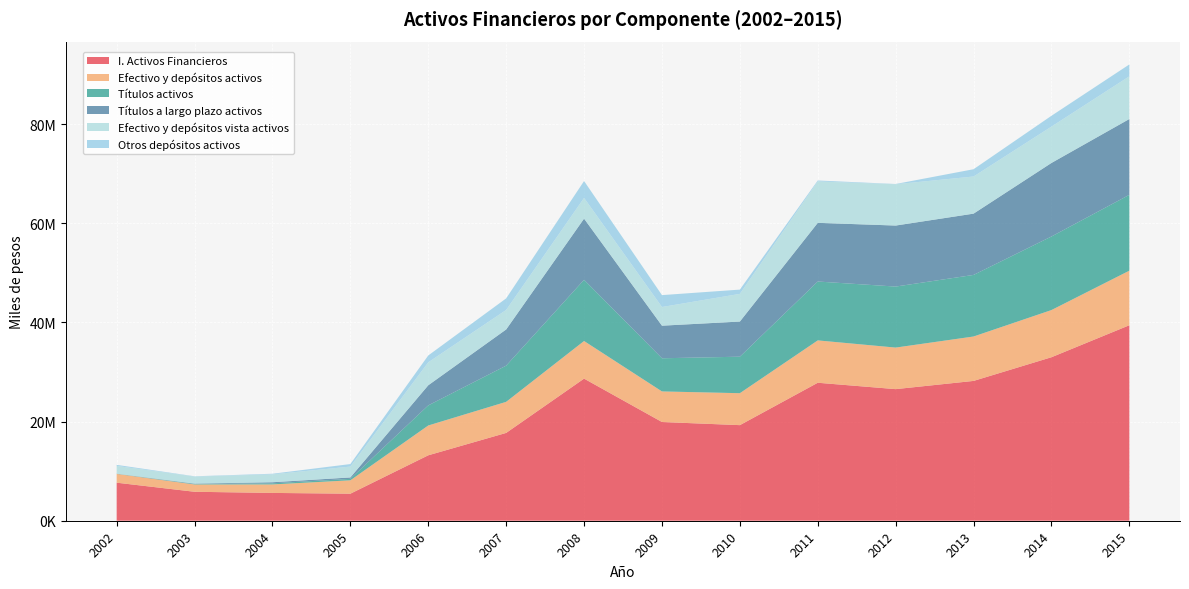

Reading left to right, list all the values displayed in this chart.

I. Activos Financieros: 7673564	5839853	5609132	5452709	13196244	17710205	28660834	19912120	19278944	27828444	26540552	28198124	32975583	39426188
Efectivo y depósitos activos: 1770972	1475952	1713783	2699686	6012072	6267469	7586335	6165224	6443313	8541307	8380338	8957135	9514219	11005192
Títulos activos: 32016	91468	219995	292247	4055334	7298898	12343672	6688168	7360770	11874559	12306005	12419564	14835735	15299550
Títulos a largo plazo activos: 20284	82446	219995	284768	4055334	7298898	12336351	6572163	7088833	11834963	12306005	12360753	14832410	15290268
Efectivo y depósitos vista activos: 1561653	1420992	1588133	2192046	4631310	3931405	4181080	3764161	5582221	8346282	8331264	7488648	7329148	8612768
Otros depósitos activos: 209319	54960	125650	507640	1380762	2336064	3405254	2401062	861092	195025	49074	1468487	2185071	2392424